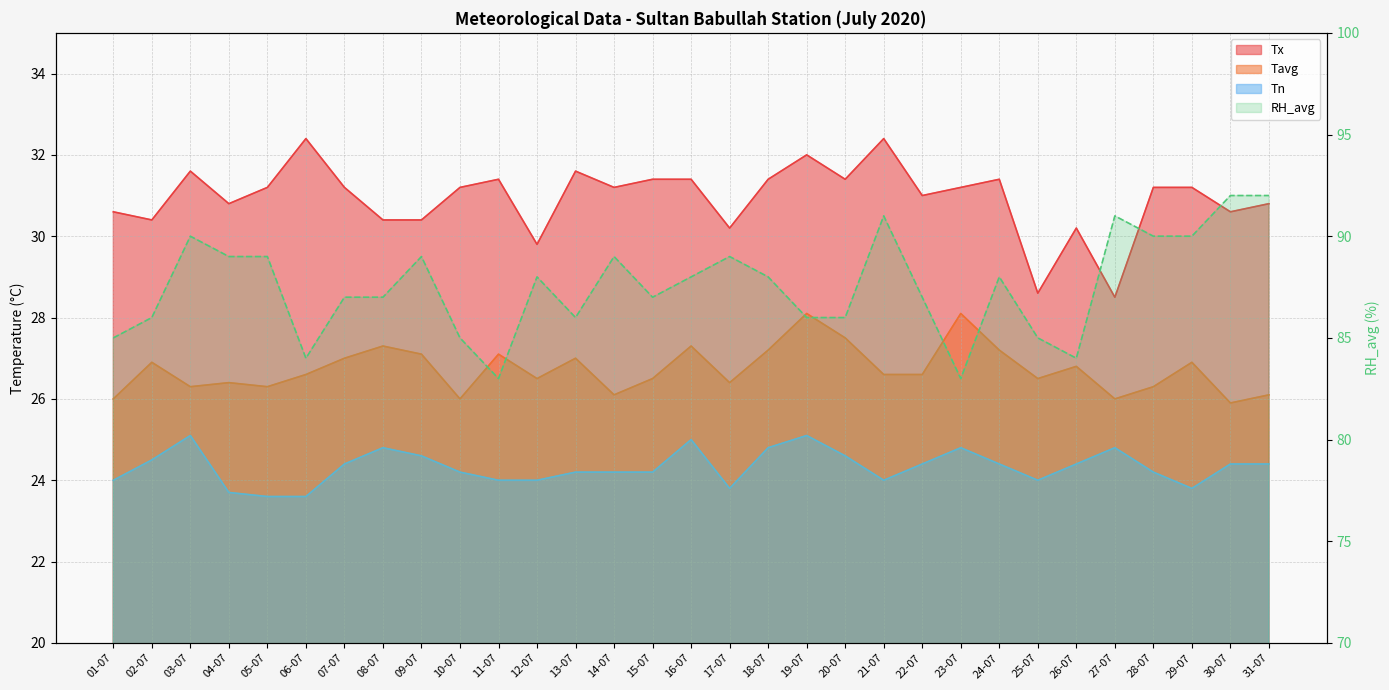

True or false: Tn and Tavg cross at least once.

False